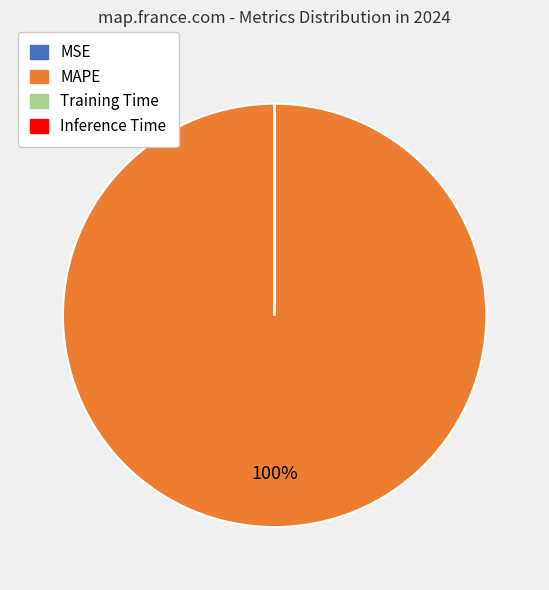

Which category has the biggest portion of the pie?

MAPE